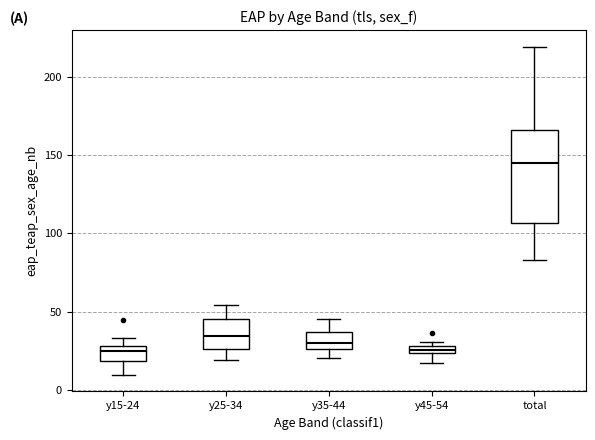

Where is the upper edge of the box for y15-24 on the y-axis? The values are not printed on the chart, so give them approximately, as read against the axis.

30